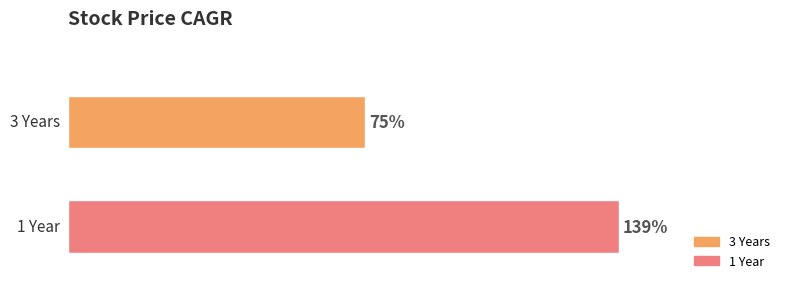

Reading right to left, what are all the values shown in this chart?

1 Year=139	3 Years=75